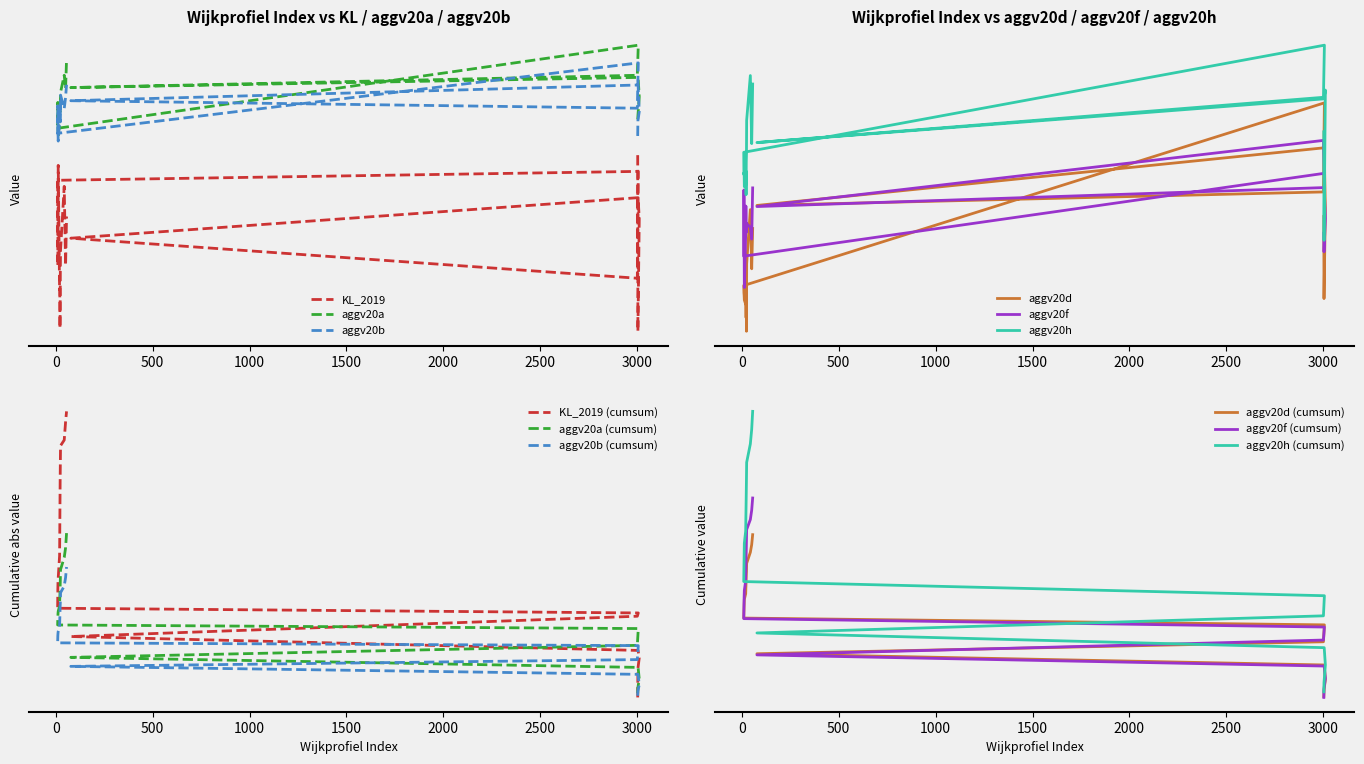

Which series has the largest range (max minus min)?

KL_2019